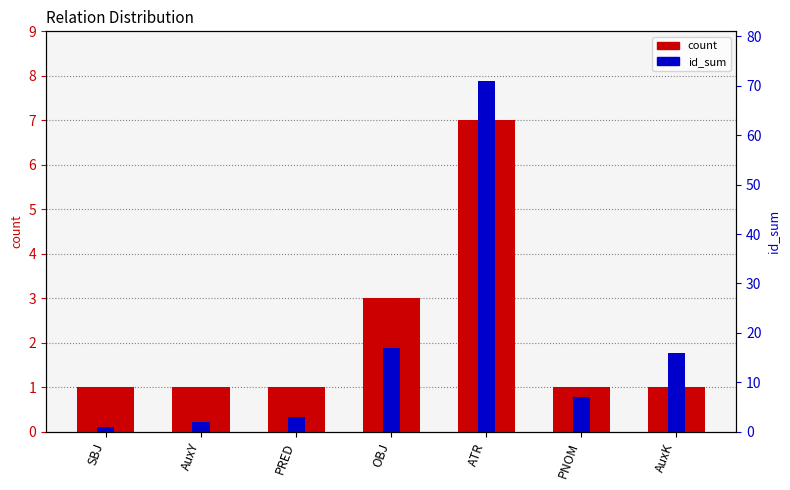

What is the total value across all series at AuxY?

3